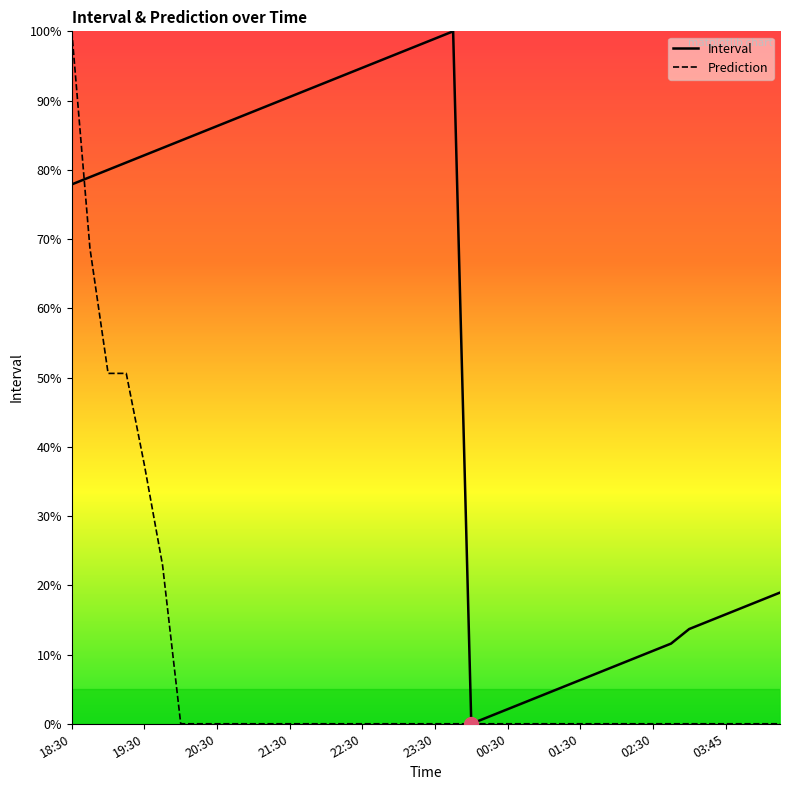

Where do Interval and Prediction first cross each other?

18:30 and 19:30